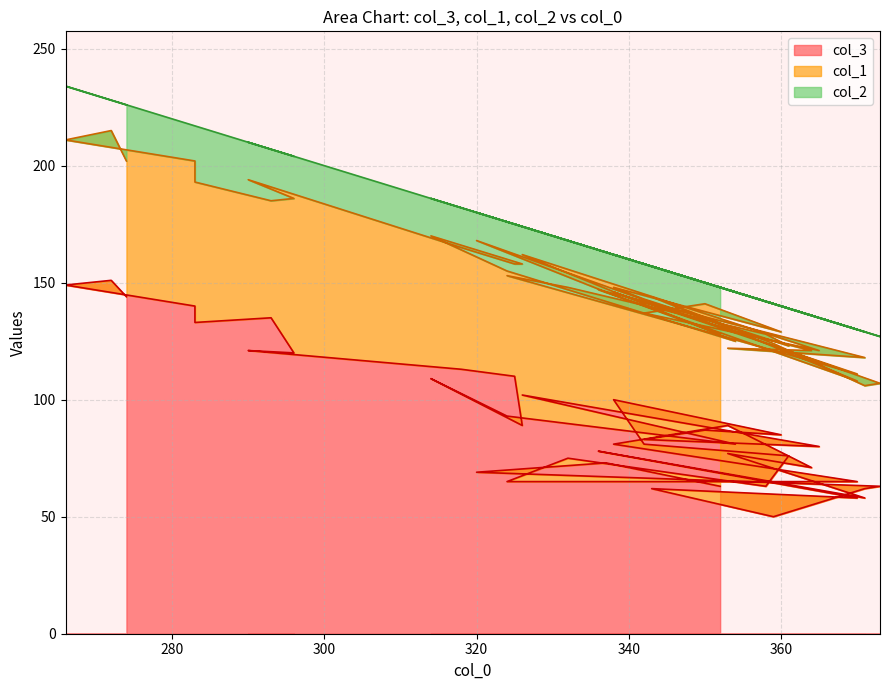

Where is col_1 nearest to the value 70?

336